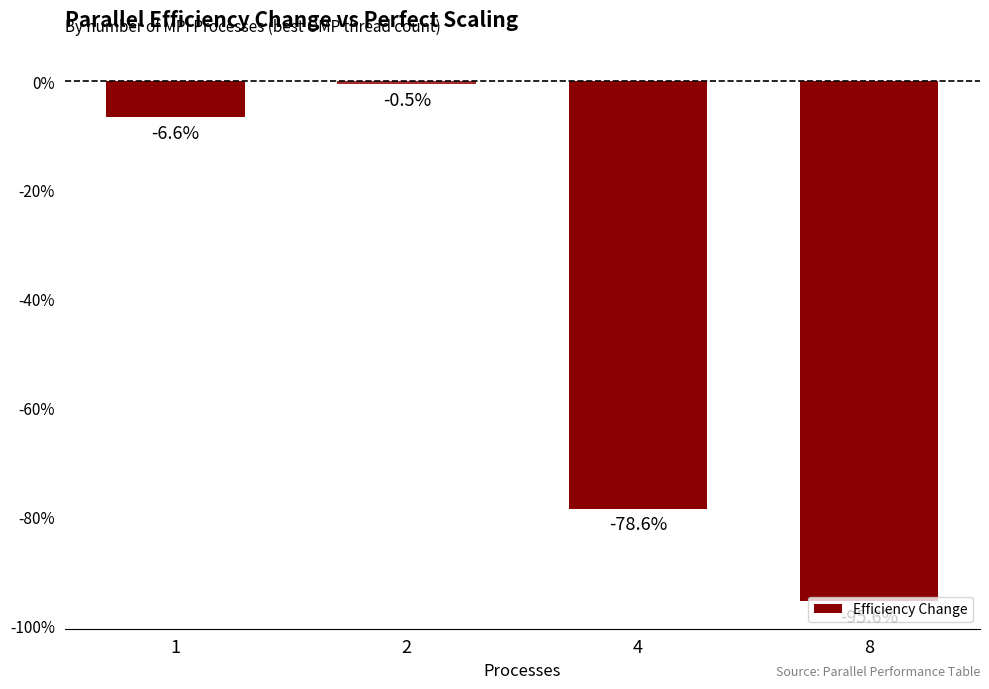

Between 2 and 1, which is larger?

2